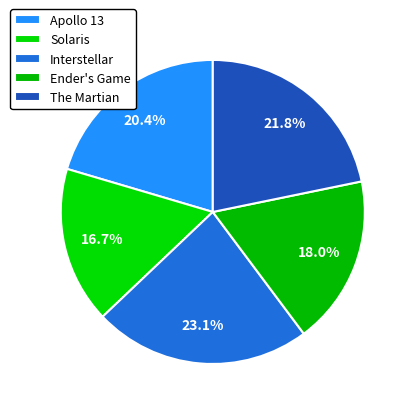

How many slices are in this pie chart?

5